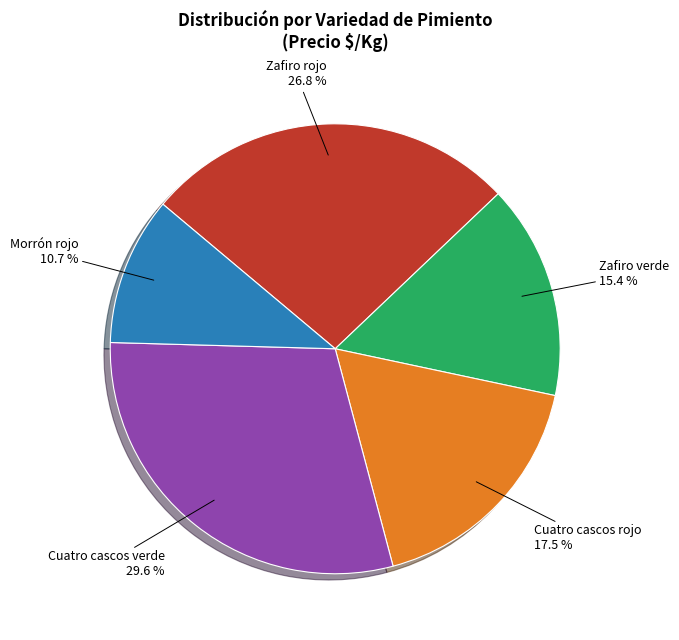

To the nearest percent, what portion does Zafiro verde represent?

15%